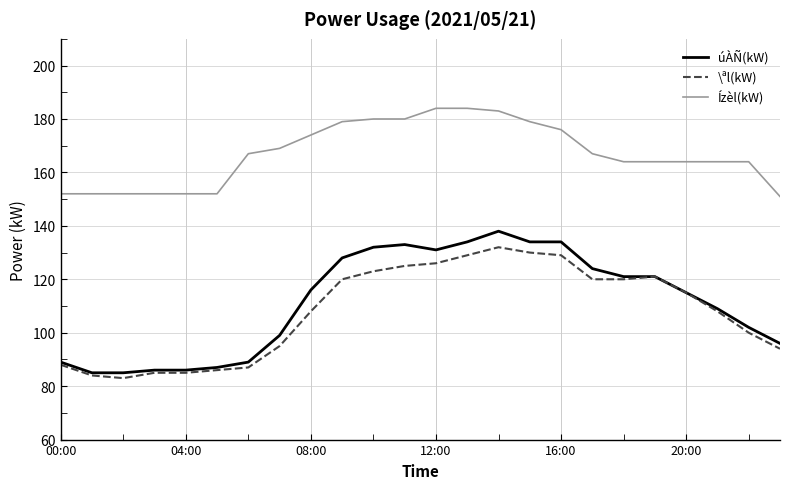

True or false: úÀÑ(kW) and Ízèl(kW) cross at least once.

False